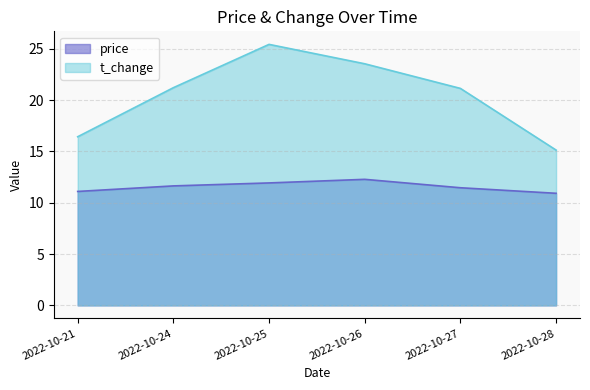

True or false: price has more than 0 interior local peaks.

True